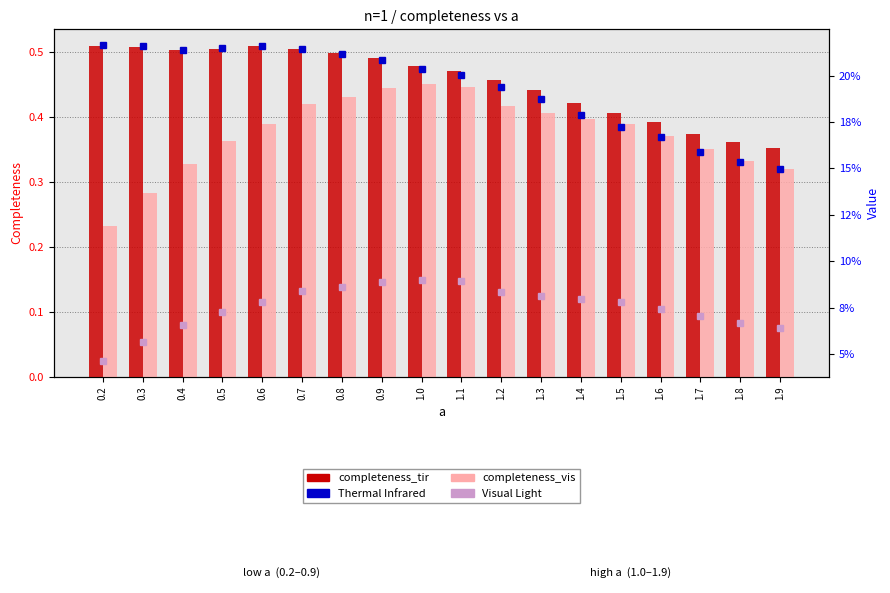

Which series has the largest range (max minus min)?

completeness_vis